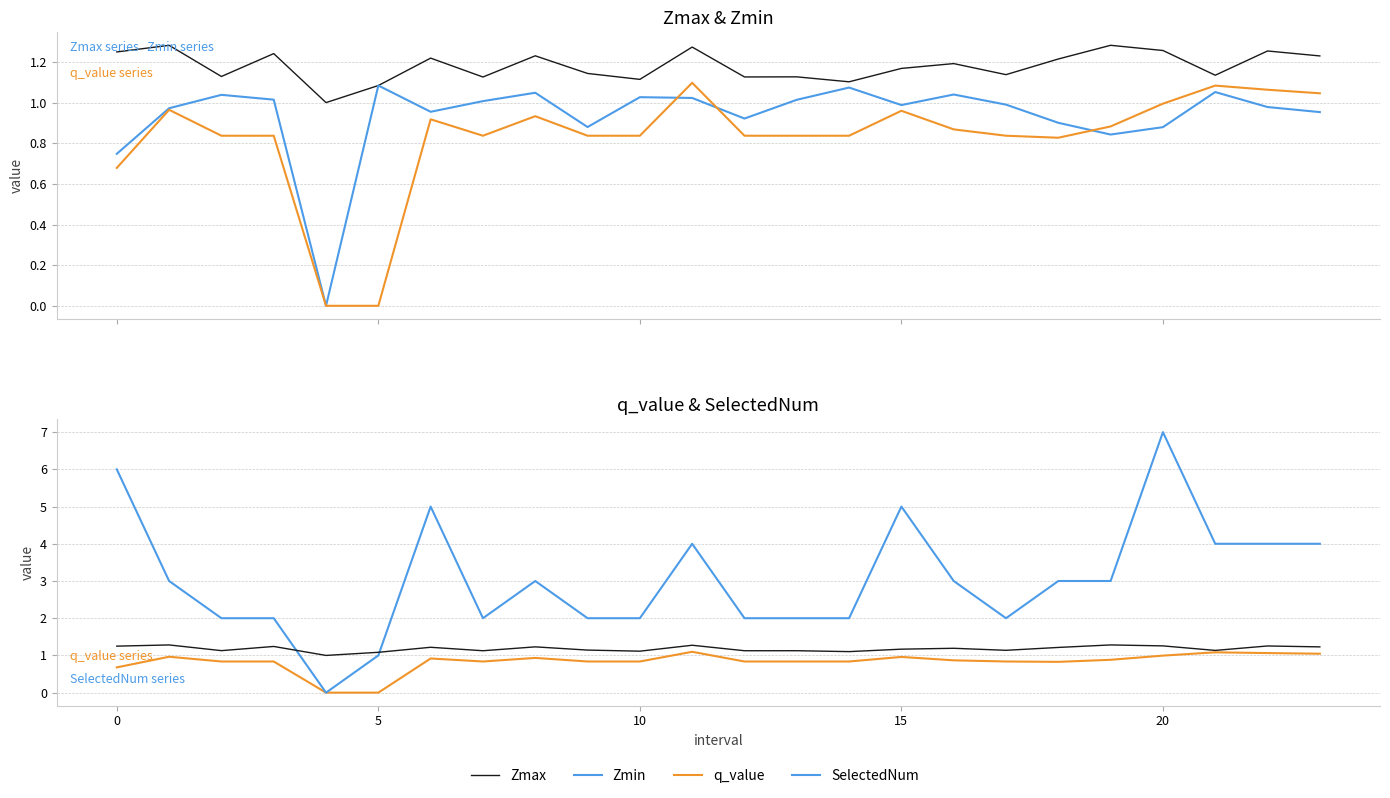

The value of Zmax at 18 is 1.2. True or false?

True